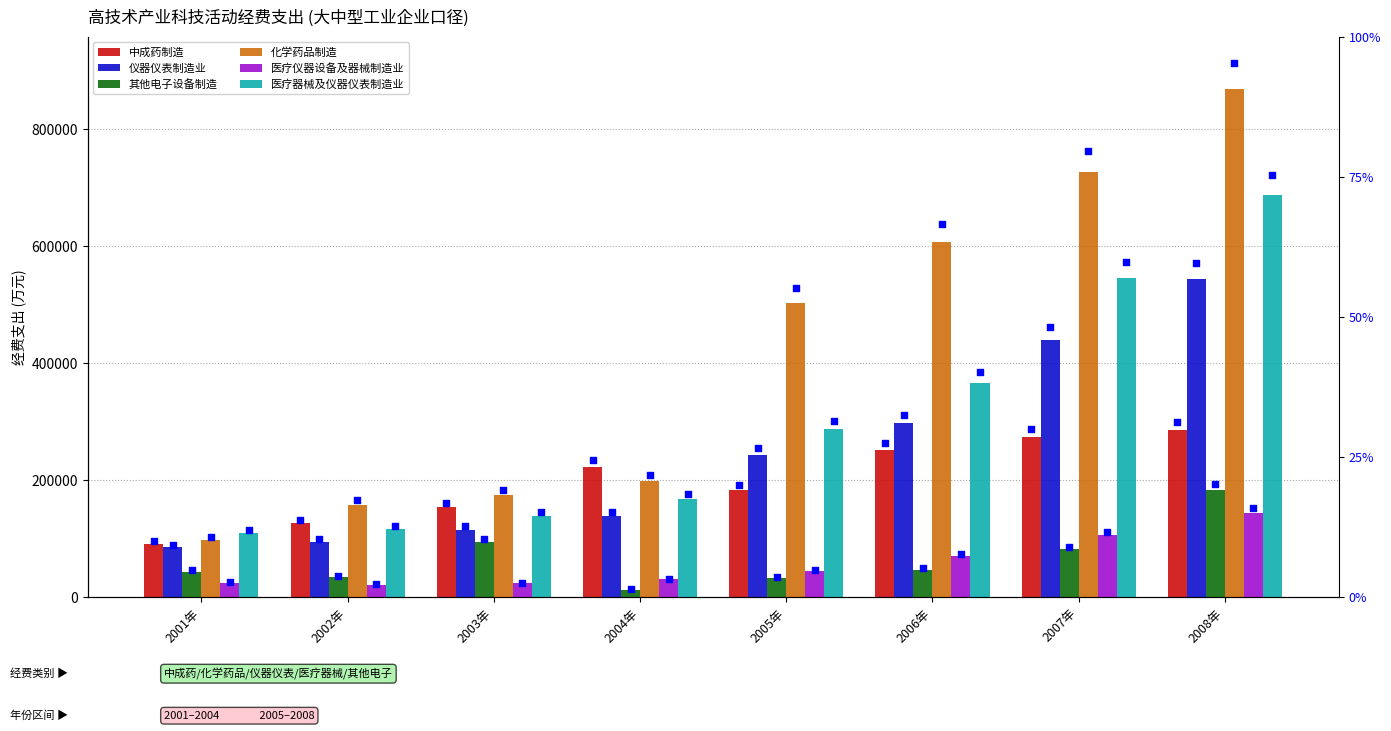

Is the value of 医疗器械及仪器仪表制造业 at 2003年 greater than the value of 仪器仪表制造业 at 2001年?

Yes